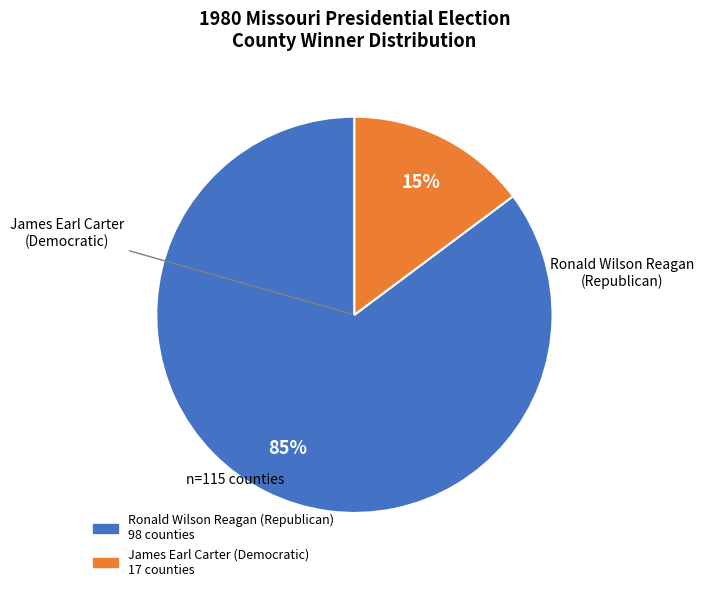

Which slice is the smallest?

James Earl Carter